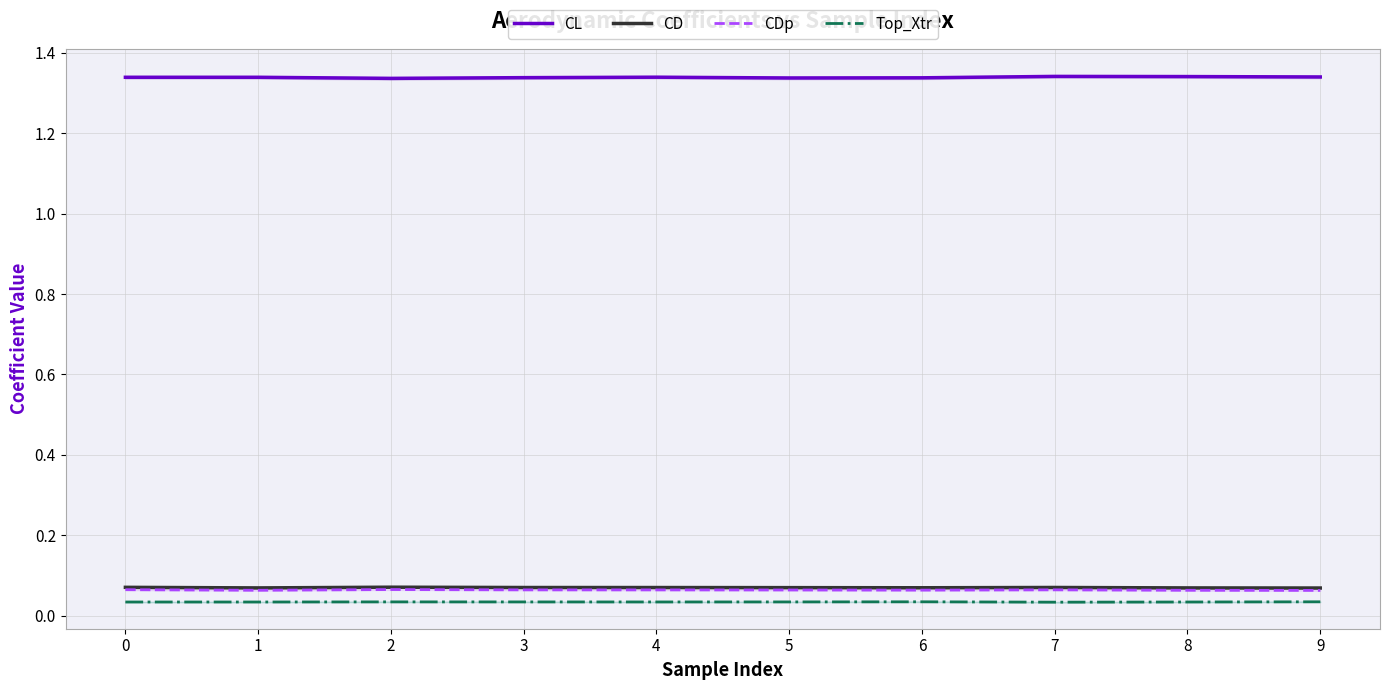

The value of Top_Xtr at 1 is 0.1. True or false?

False